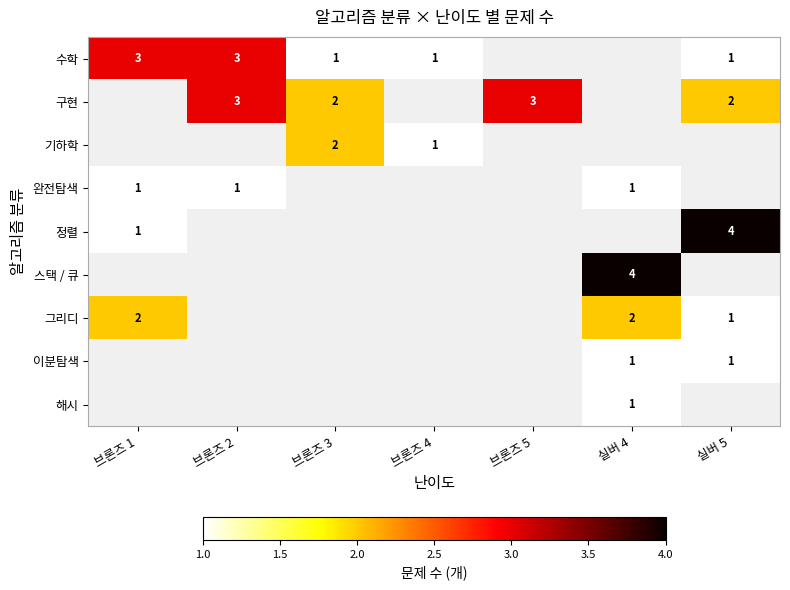

The value of 스택 / 큐 at 실버 4 is 6. True or false?

False